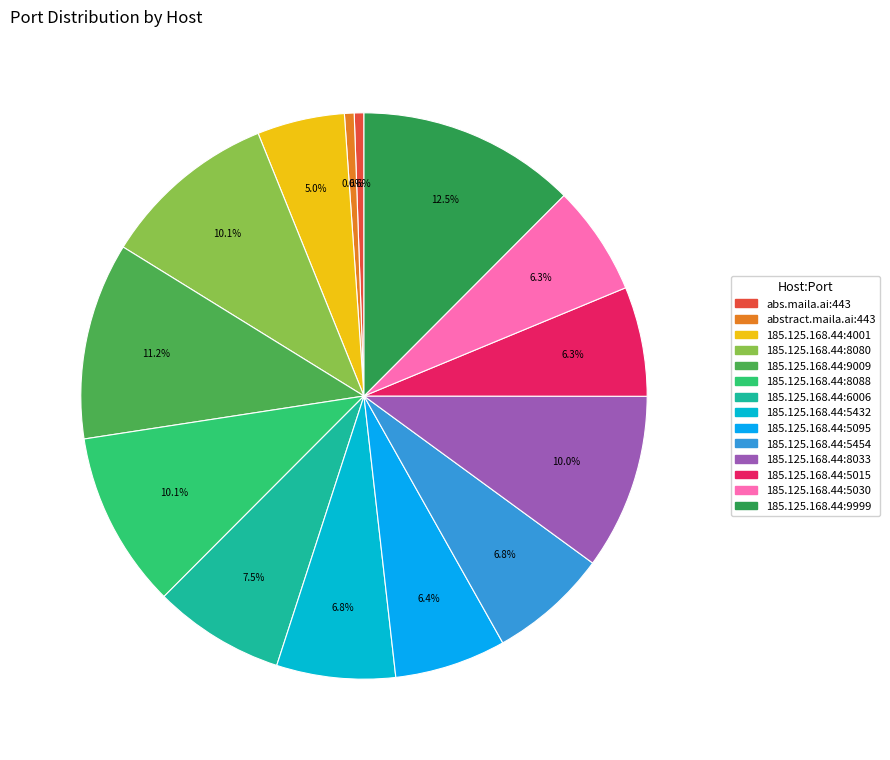

The 185.125.168.44:8080 slice represents 10% of the pie. True or false?

True